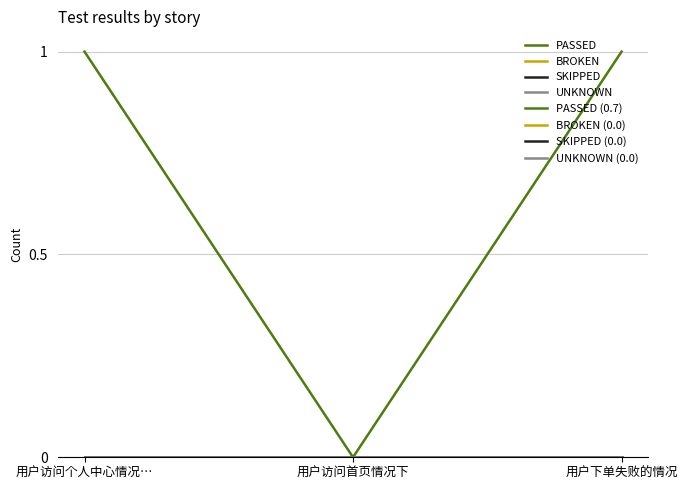

Reading left to right, transcribe all the data shown in this chart.

PASSED: 用户访问个人中心情况…=1	用户访问首页情况下=0	用户下单失败的情况=1
BROKEN: 用户访问个人中心情况…=0	用户访问首页情况下=0	用户下单失败的情况=0
SKIPPED: 用户访问个人中心情况…=0	用户访问首页情况下=0	用户下单失败的情况=0
UNKNOWN: 用户访问个人中心情况…=0	用户访问首页情况下=0	用户下单失败的情况=0